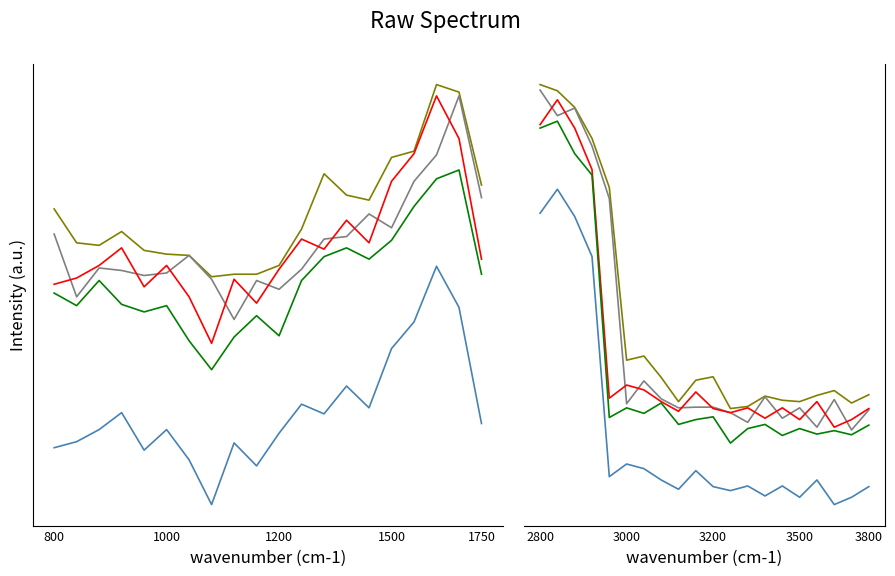

The High series shows 52.8 at 1500. True or false?

False